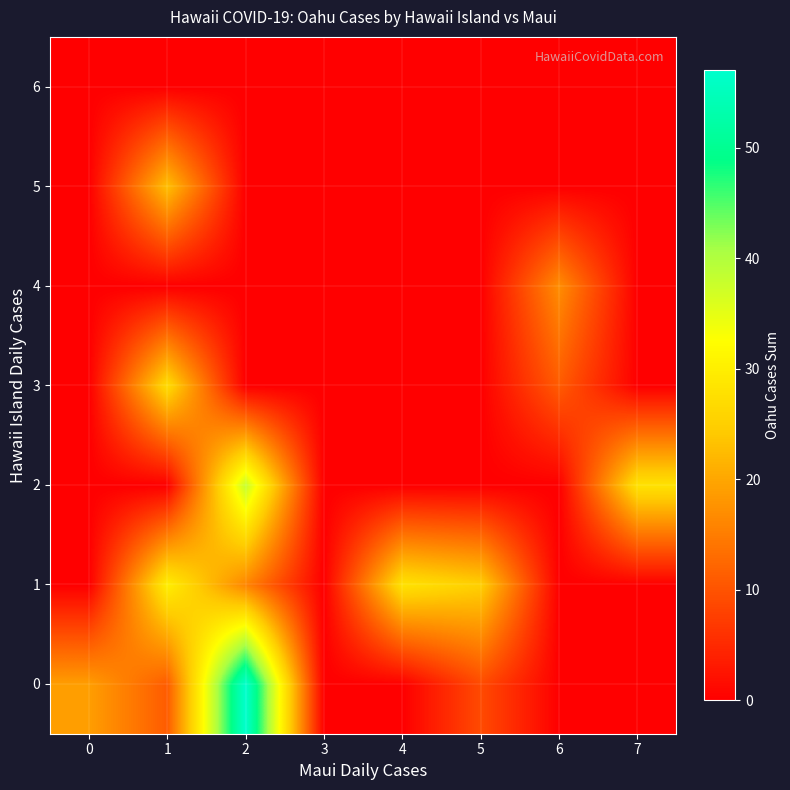

How many categories are shown in the chart?

8